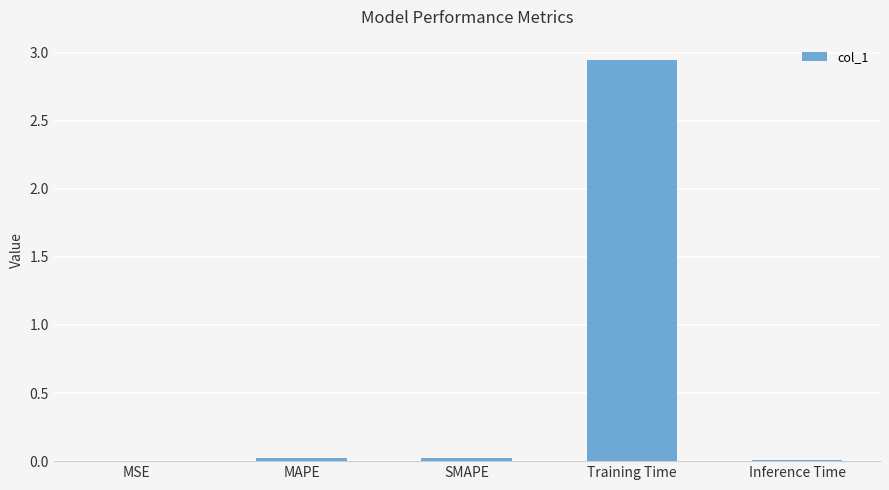

What is the sum of all values?

3.0